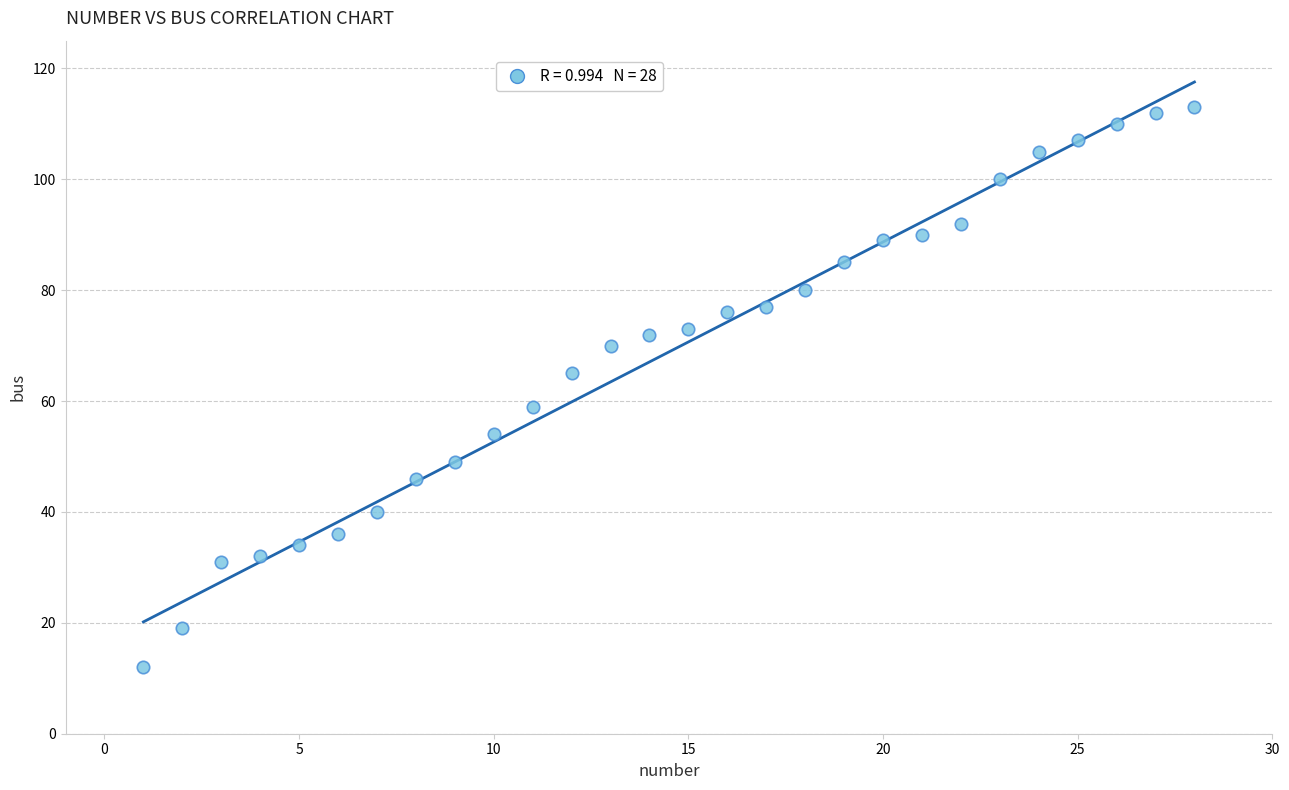

What is the range of X values (max minus min)?

27